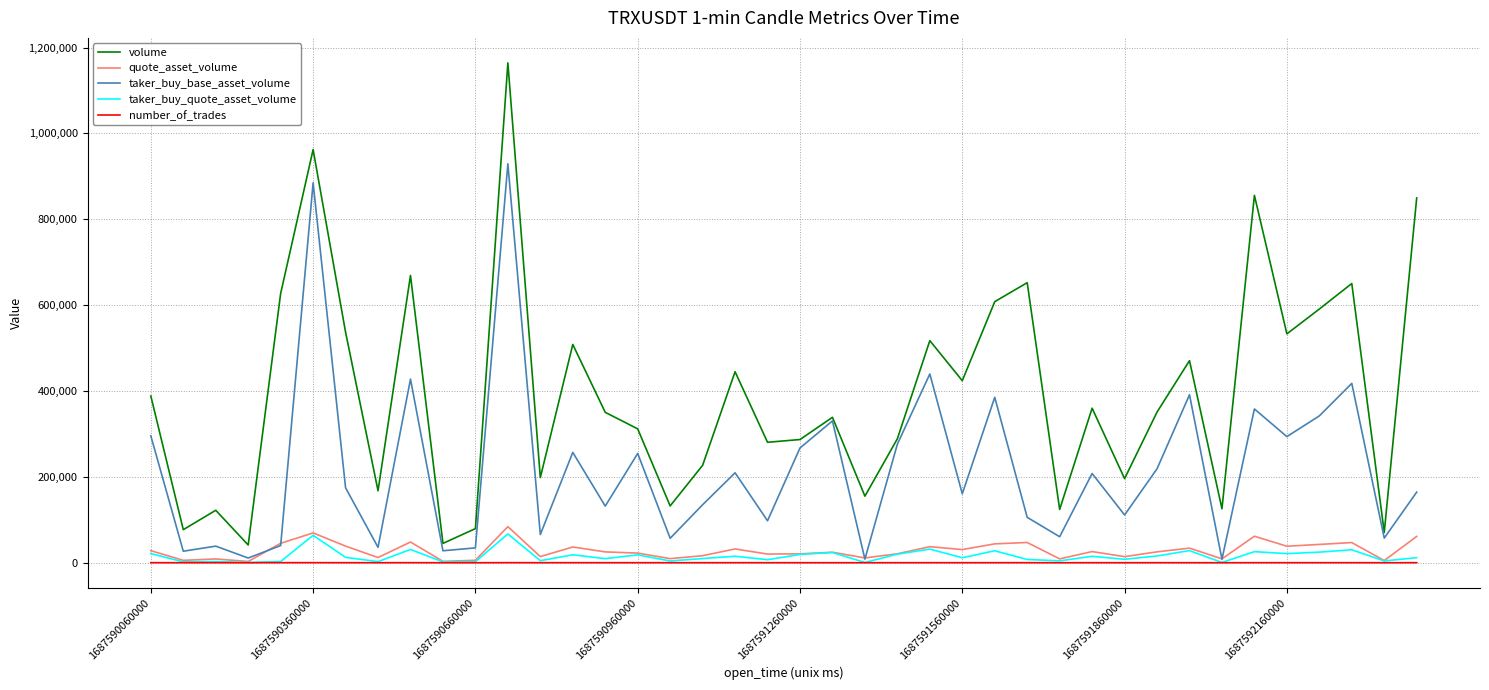

What is the maximum value for taker_buy_quote_asset_volume?

67113.4